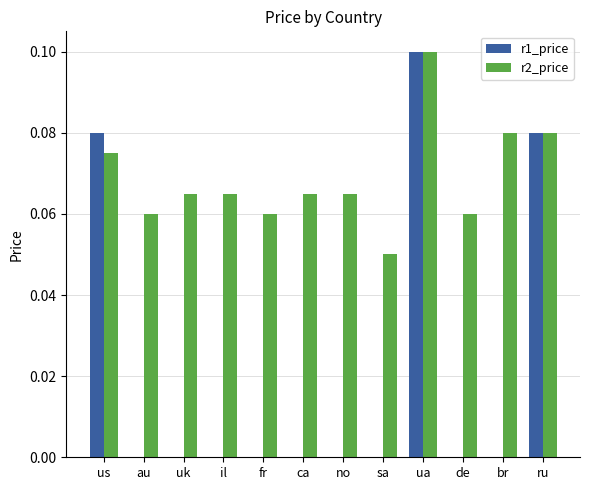

At which category is the sum across all series the highest?

ua